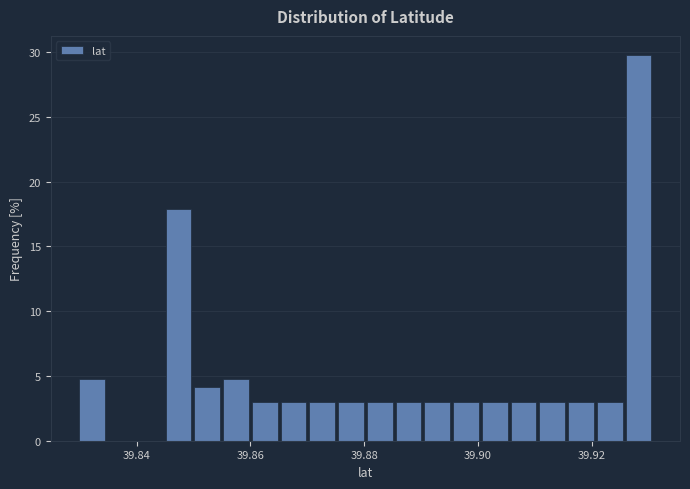

Read against the x-axis, roughly where is the centre of the tallest bar?

39.928